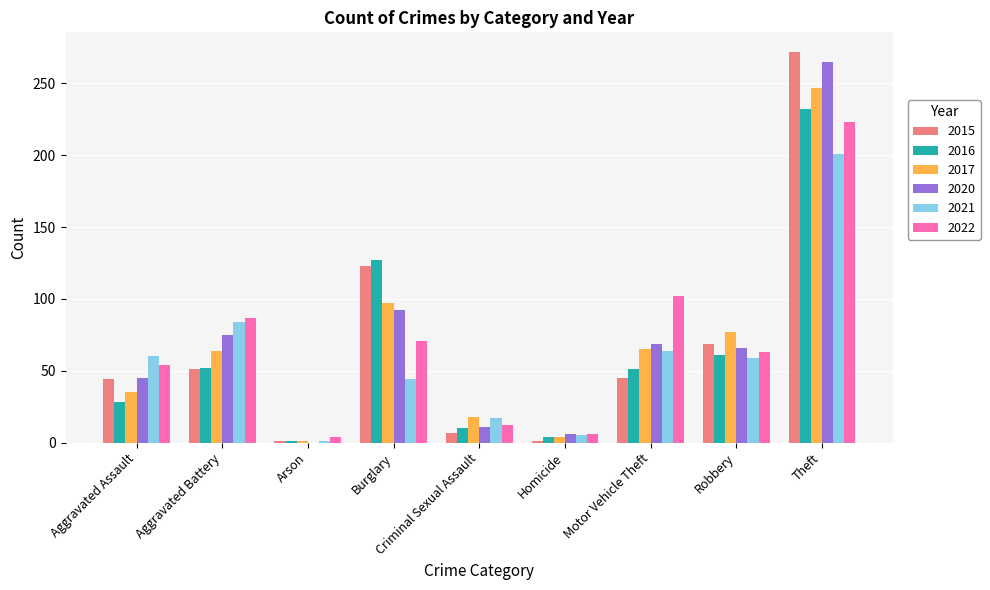

The 2022 series shows 26 at Motor Vehicle Theft. True or false?

False